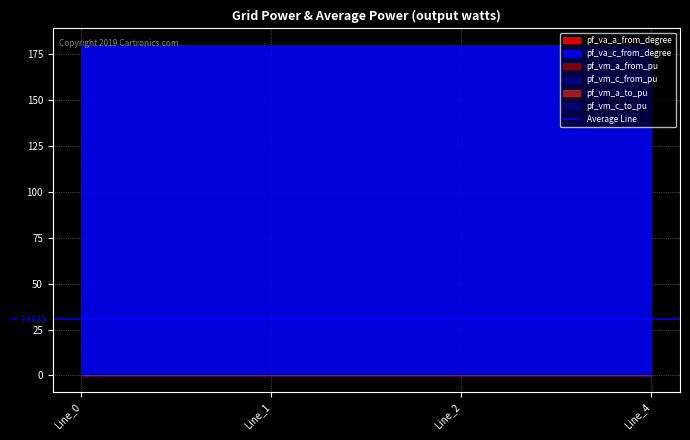

Which series changed the most between Line_1 and Line_4?

pf_vm_a_to_pu